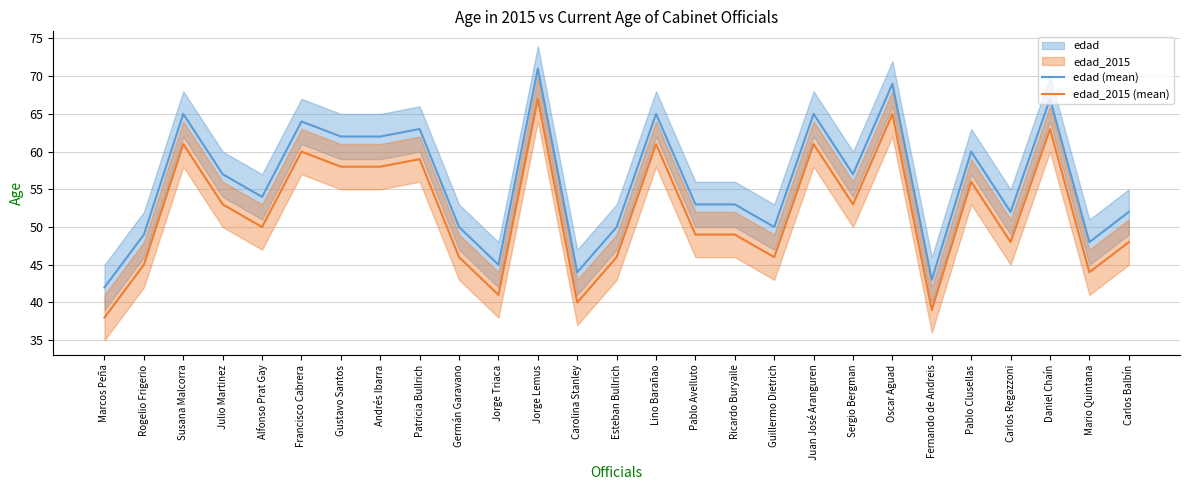

The edad_2015 (mean) series shows 72 at Alfonso Prat Gay. True or false?

False